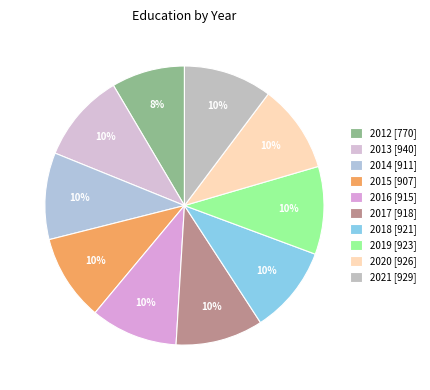

What is the largest slice in the pie chart?

2013